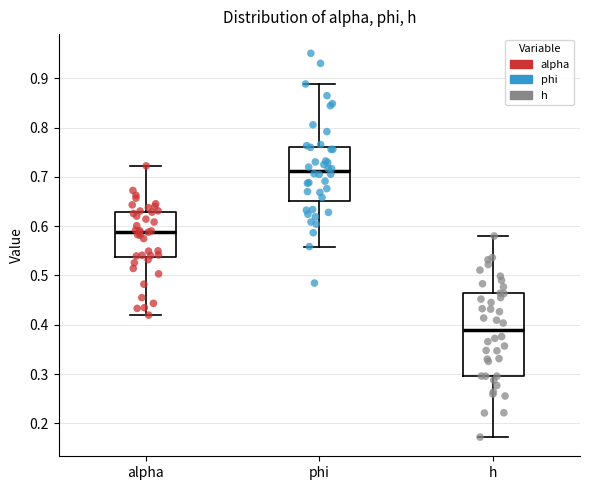

Reading left to right, read every box against the y-axis: the position of its median line, the range the box covers, and the ends of its whiskers. The values are not printed on the chart, so give them approximately, as read against the axis.

alpha: median 0.59, box 0.54 to 0.63, whiskers 0.42 to 0.72
phi: median 0.71, box 0.65 to 0.76, whiskers 0.56 to 0.89
h: median 0.39, box 0.30 to 0.46, whiskers 0.17 to 0.58